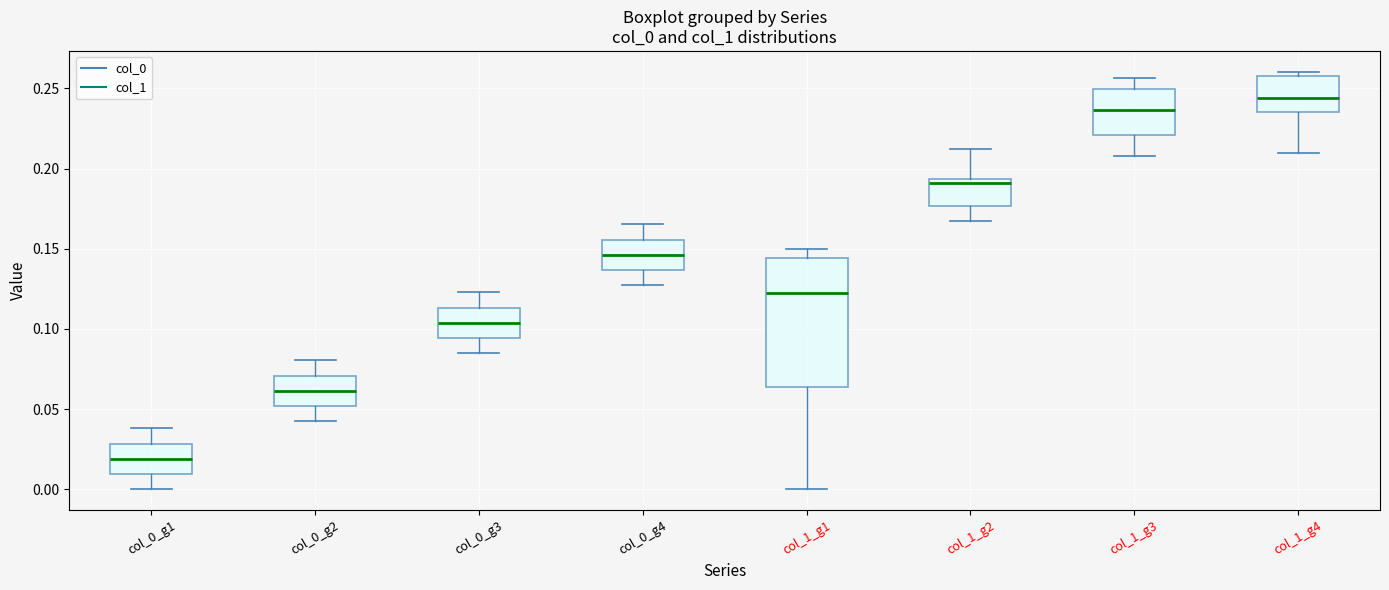

Where does the upper whisker of the box for col_0_g3 end on the y-axis? The values are not printed on the chart, so give them approximately, as read against the axis.

0.125